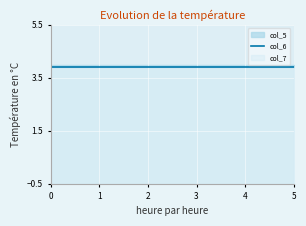

Does the chart display data point markers on the line(s)?

No